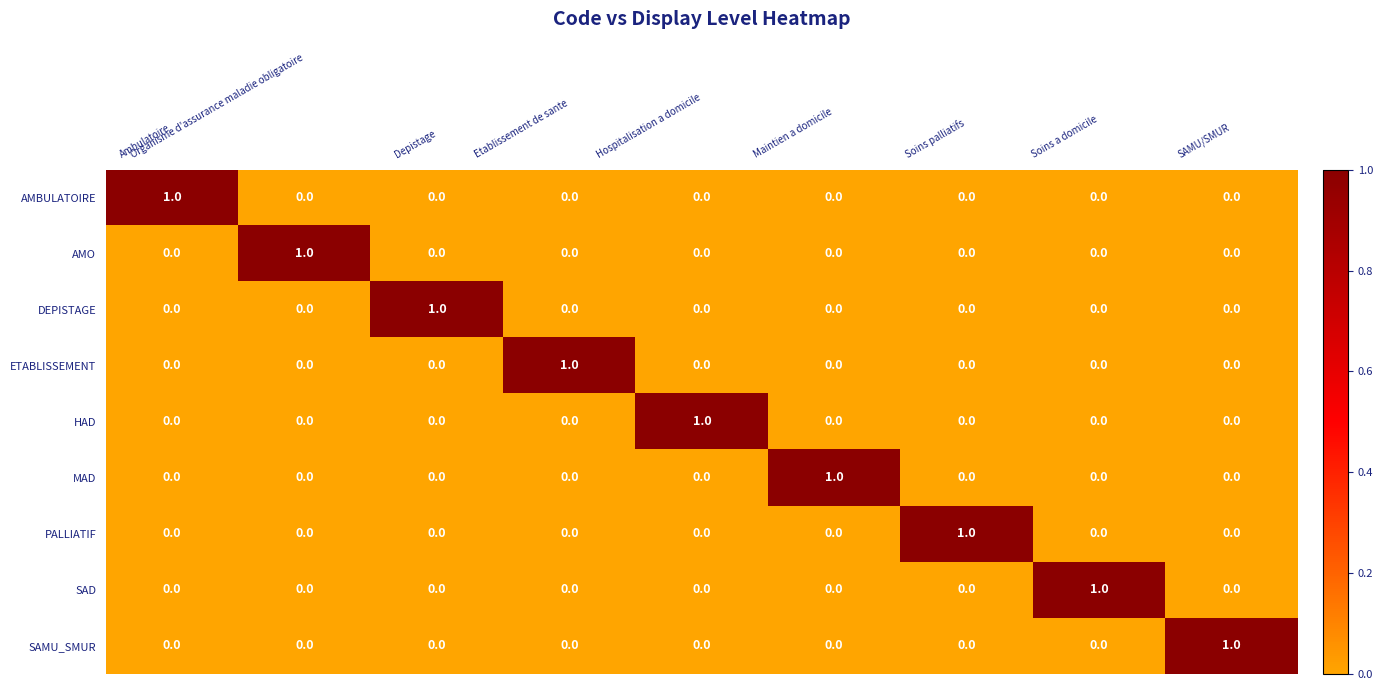

Is it true that ETABLISSEMENT equals 1 at SAMU/SMUR?

False